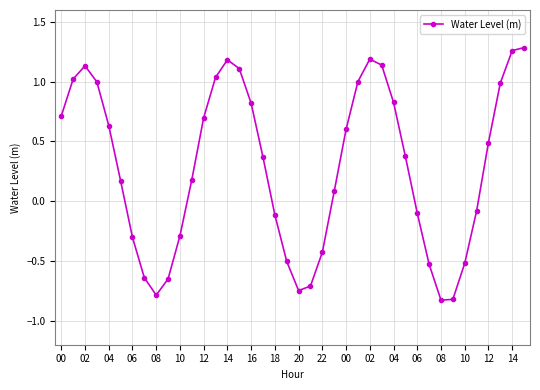

What is the difference between the maximum and minimum values?

2.1